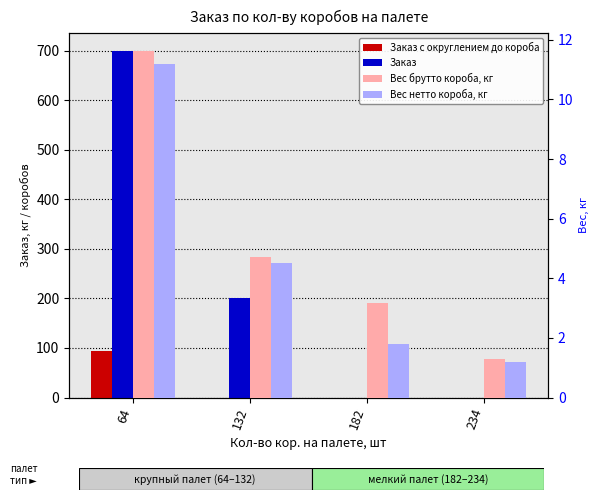

What is the spread (max minus min) of values at 132?

200.0